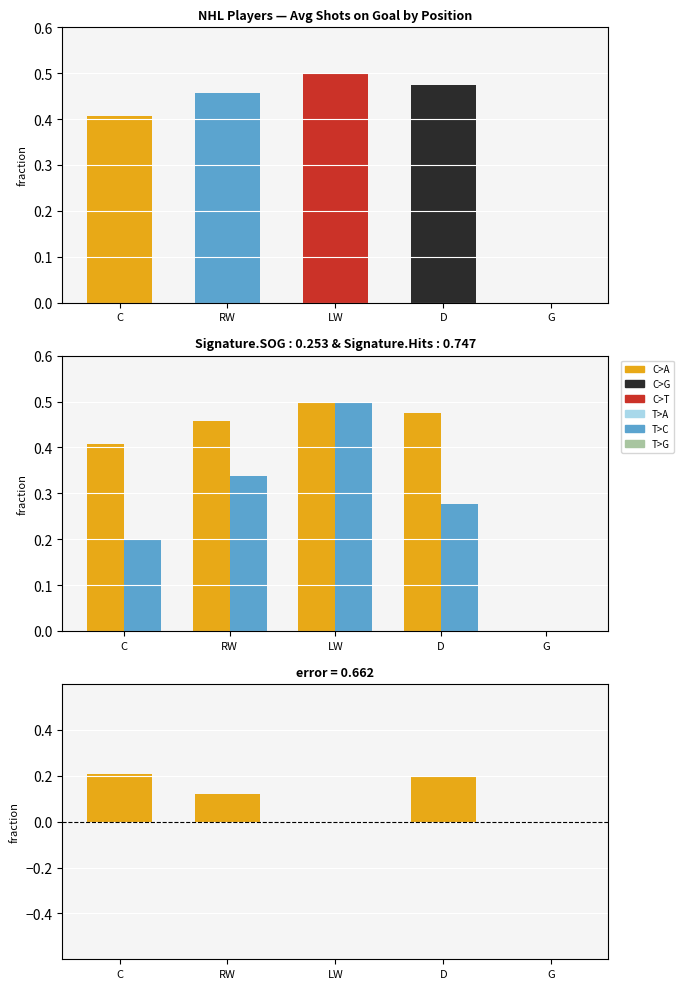

What is the label of the 4th bar from the left?

D